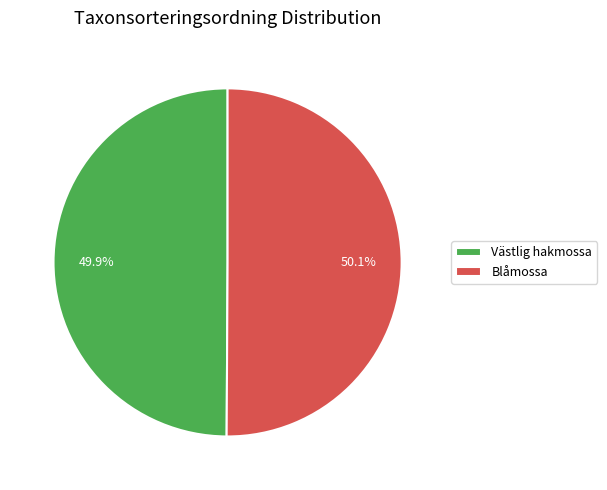

To the nearest percent, what percentage of the pie is Blåmossa?

50%